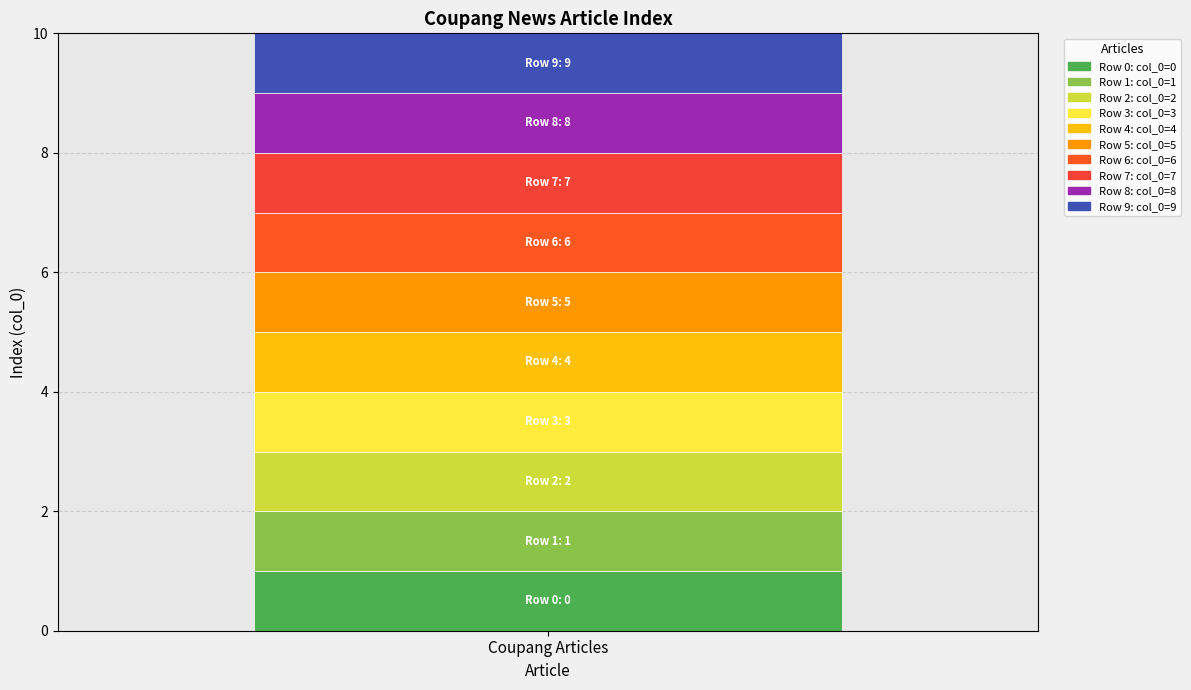

Count the values in the range 2 to 7.

6